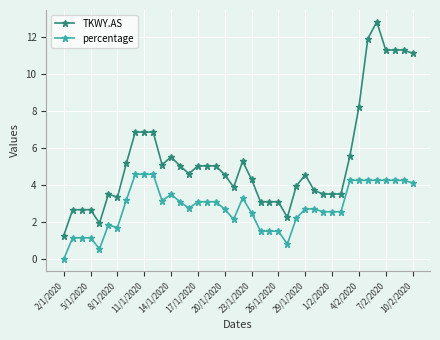

True or false: TKWY.AS and percentage cross at least once.

False